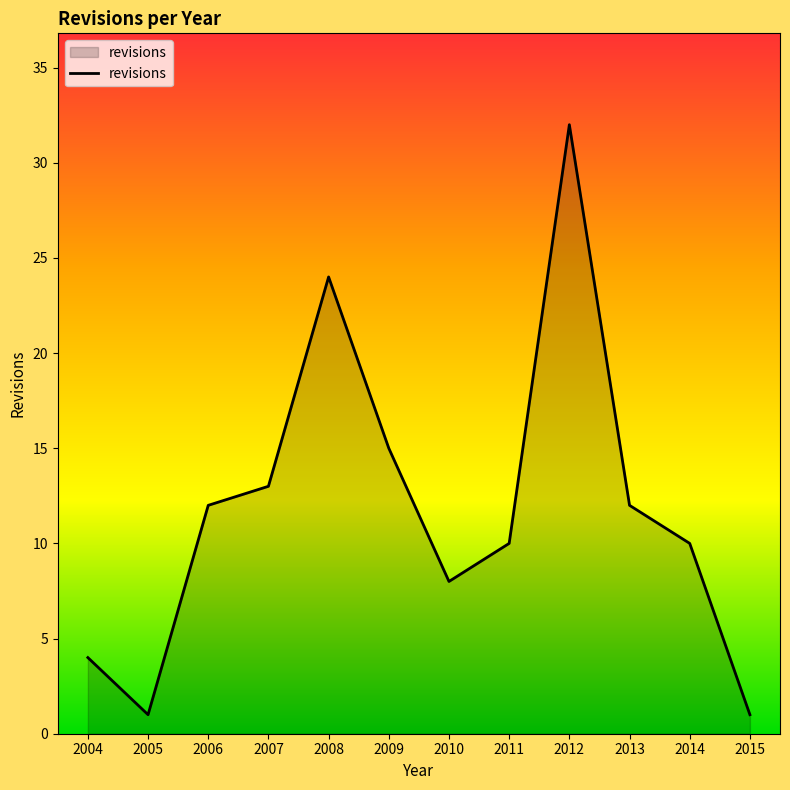

What is the difference between the values at 2006 and 2010?

4